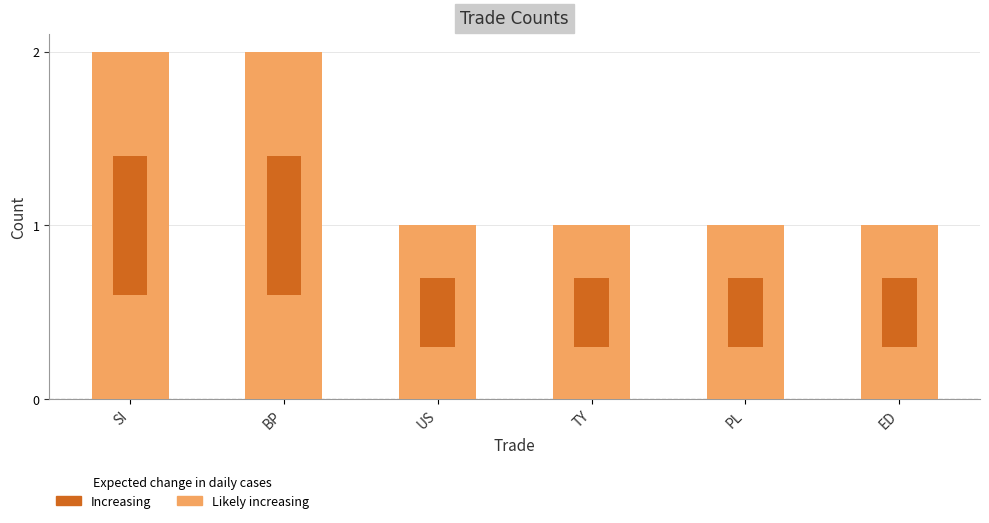

The chart shows a value of 1 at PL. True or false?

True